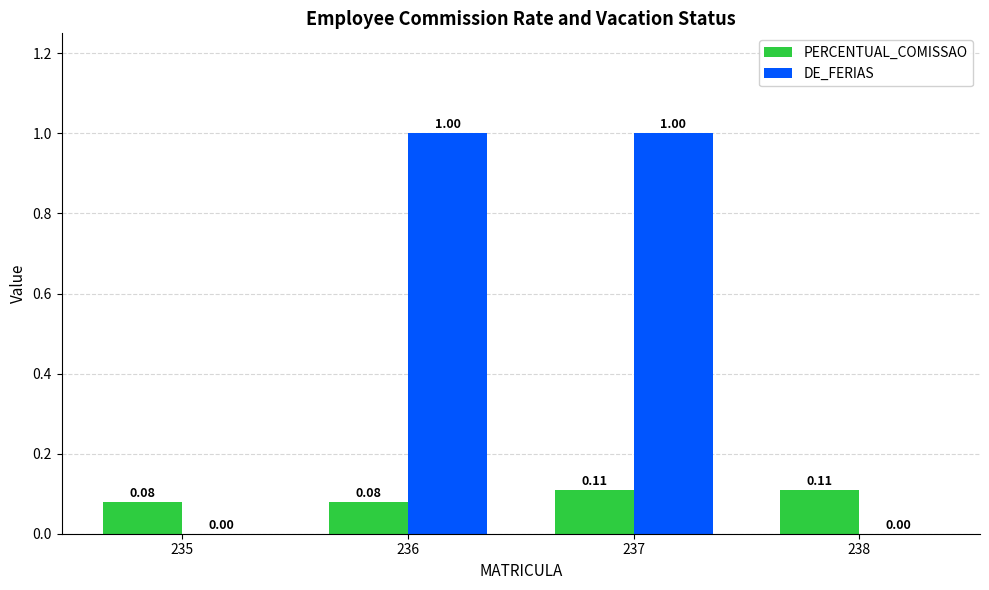

Which series changed the most between 236 and 238?

DE_FERIAS